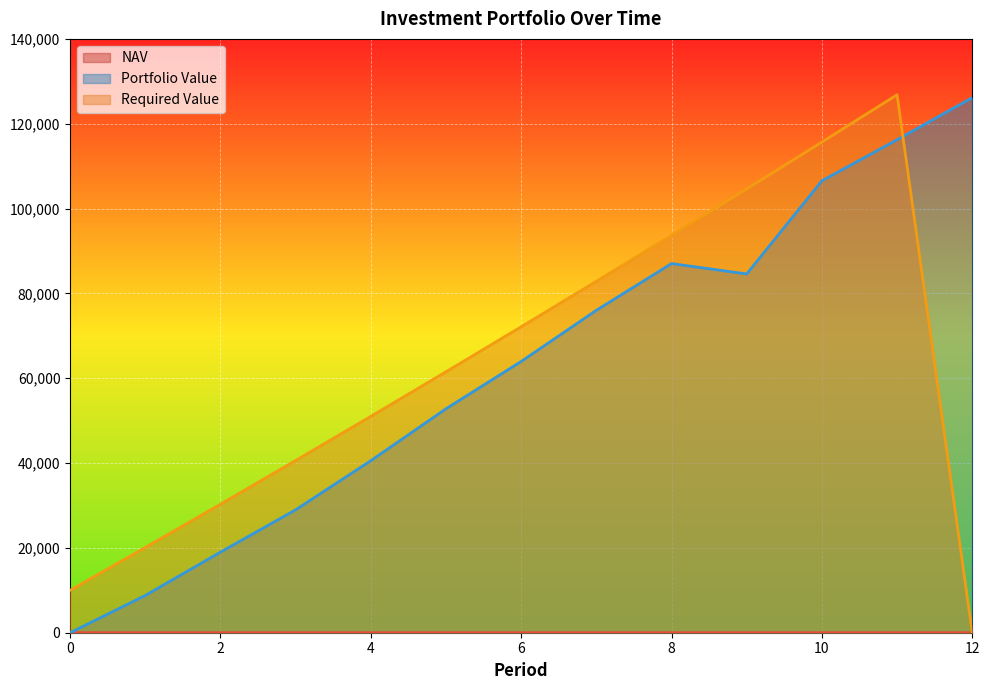

True or false: NAV has more than 0 interior local peaks.

True